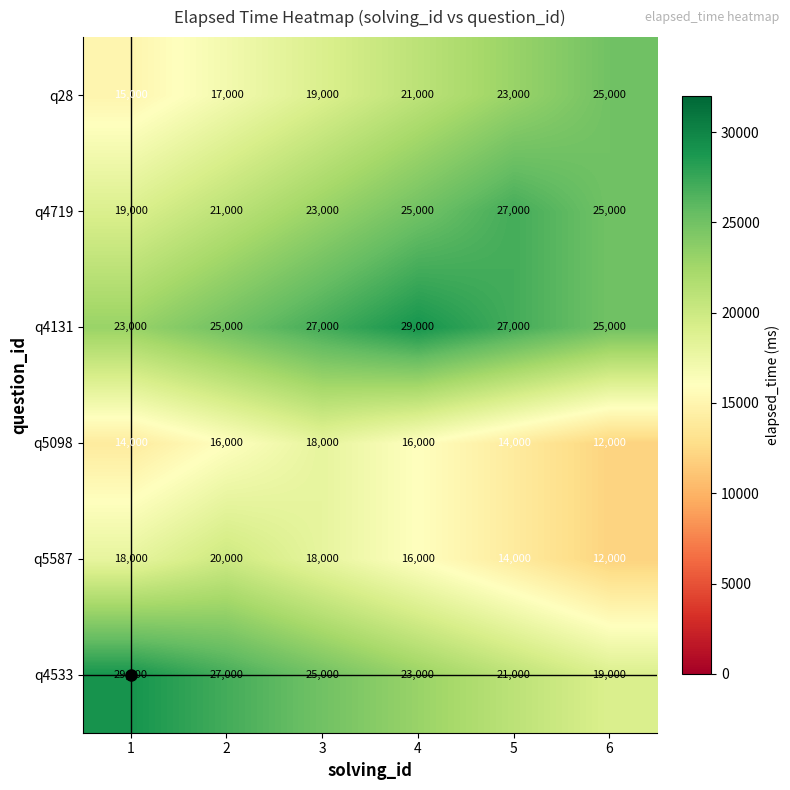

At which label is q4719 closest to 23000?

3